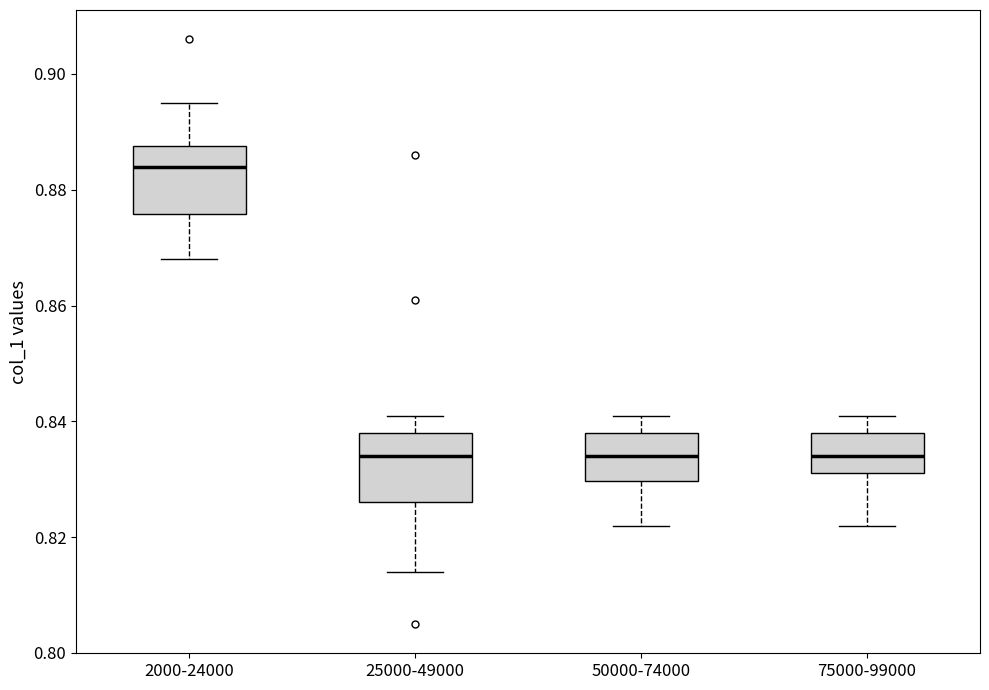

Where does the median line of the box for 25000-49000 sit on the y-axis? The values are not printed on the chart, so give them approximately, as read against the axis.

0.834